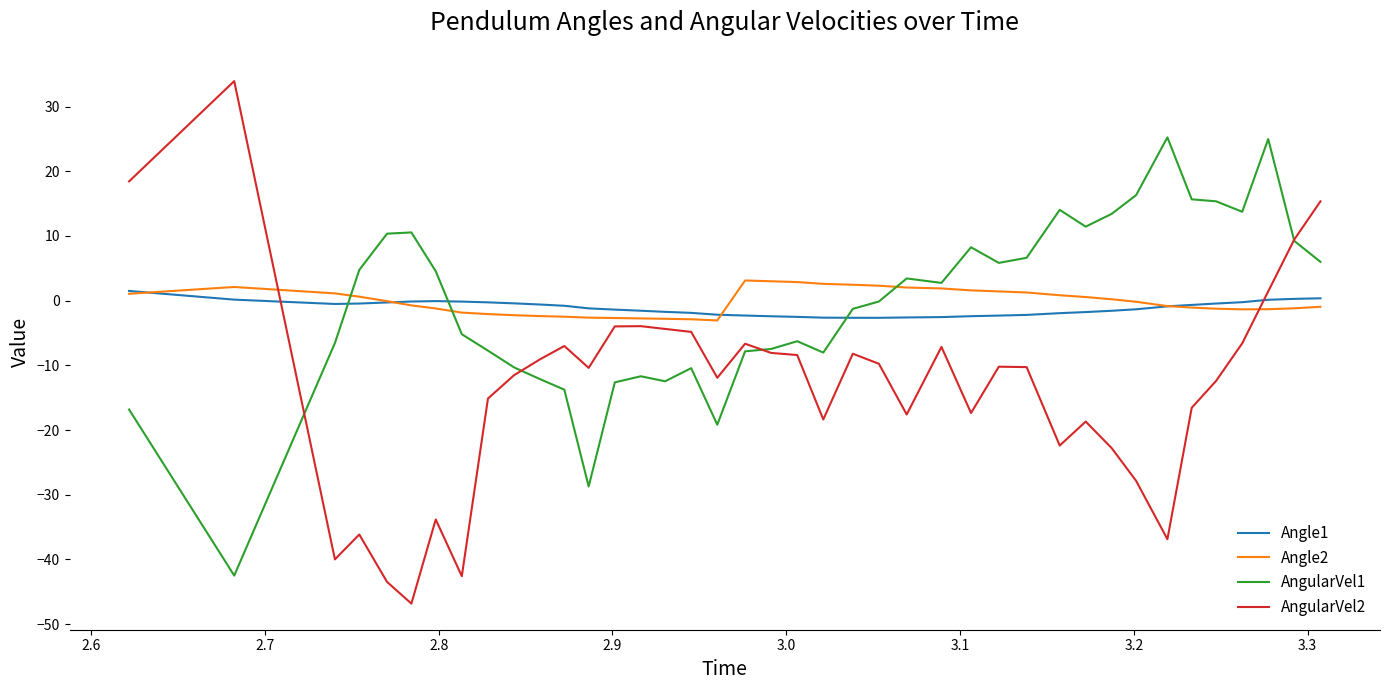

Which series has the widest spread of values?

AngularVel2